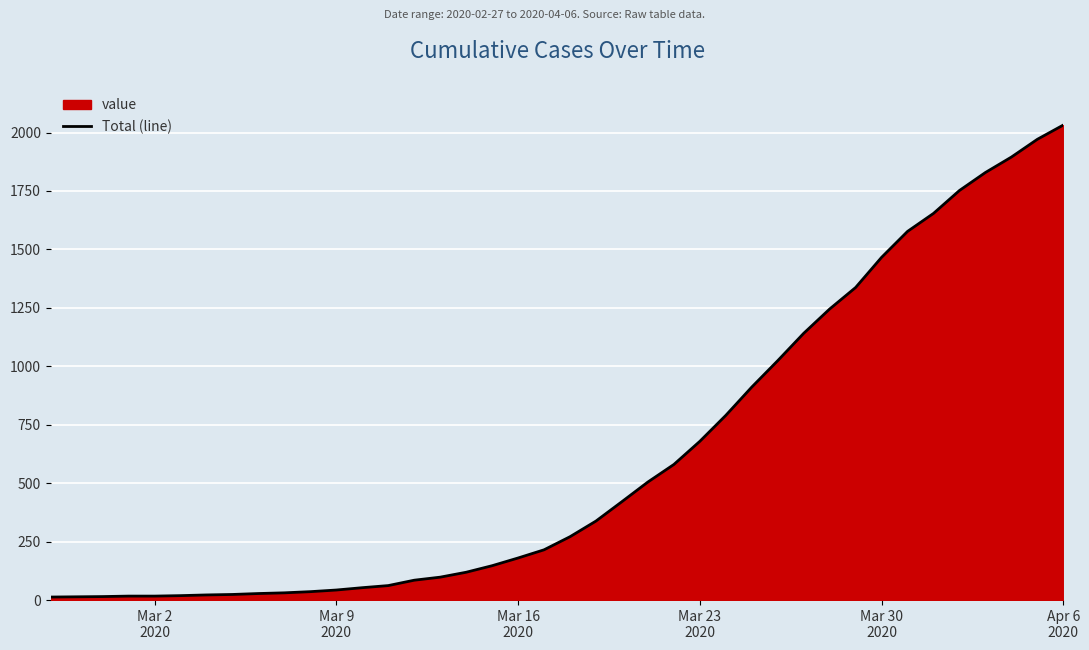

What is the difference between the maximum and minimum values?

2019